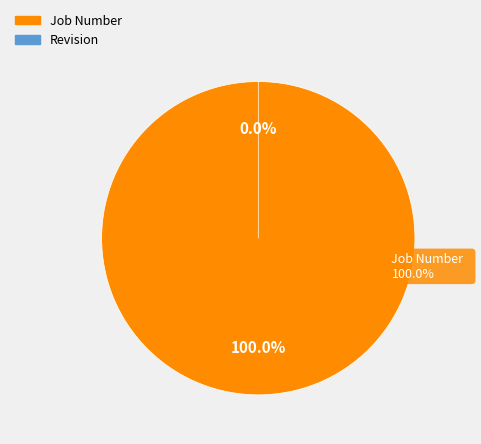

What percentage do Job Number and Revision together represent?

100.0%